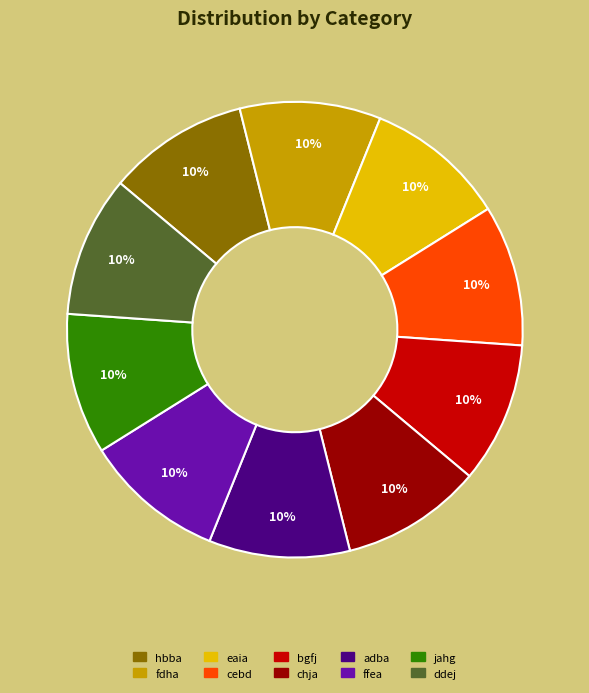

To the nearest percent, what portion does ddej represent?

10%